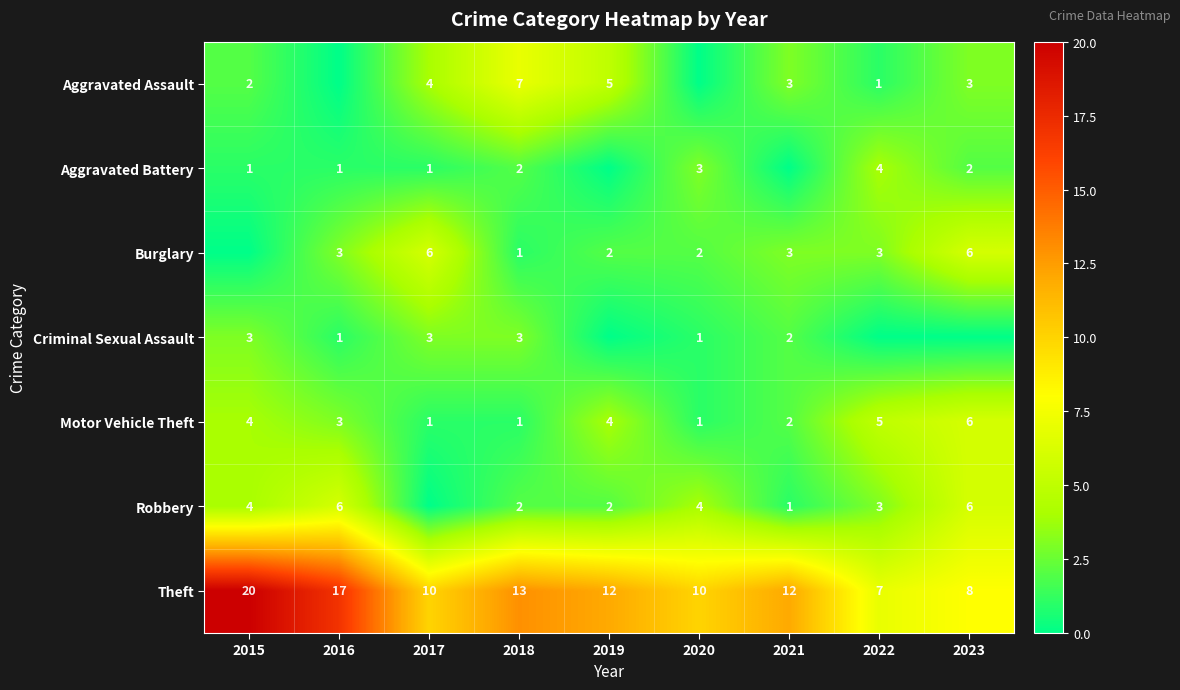

Where is Theft nearest to the value 13?

2018